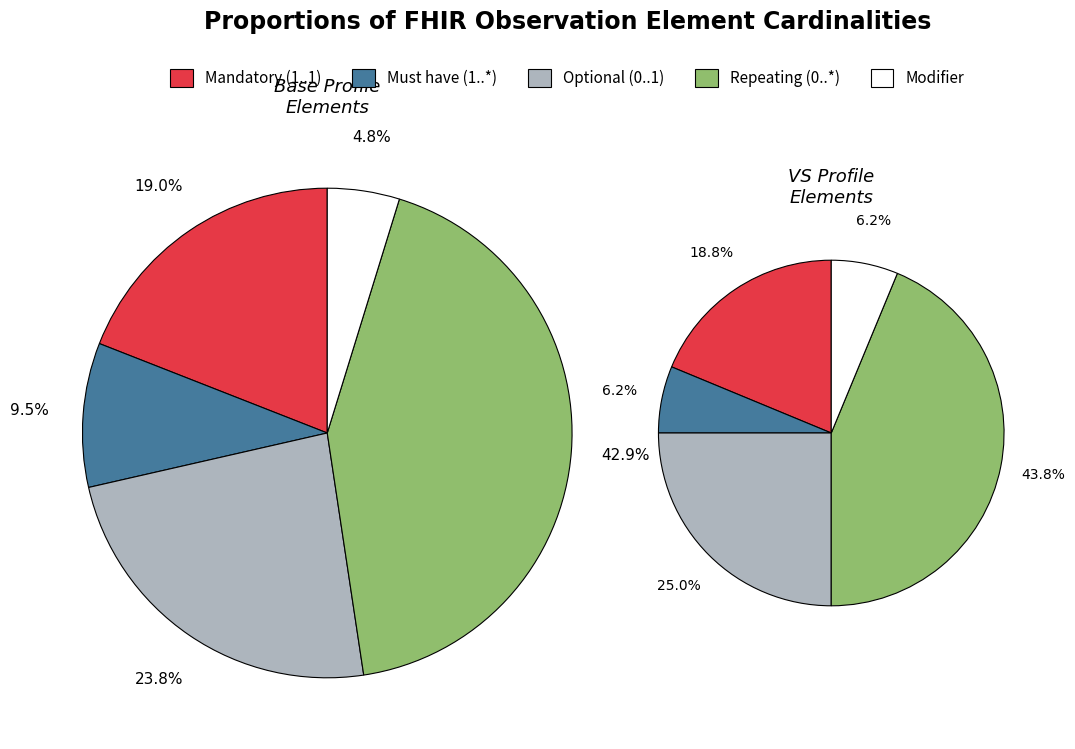

Count the number of slices in the pie.

5